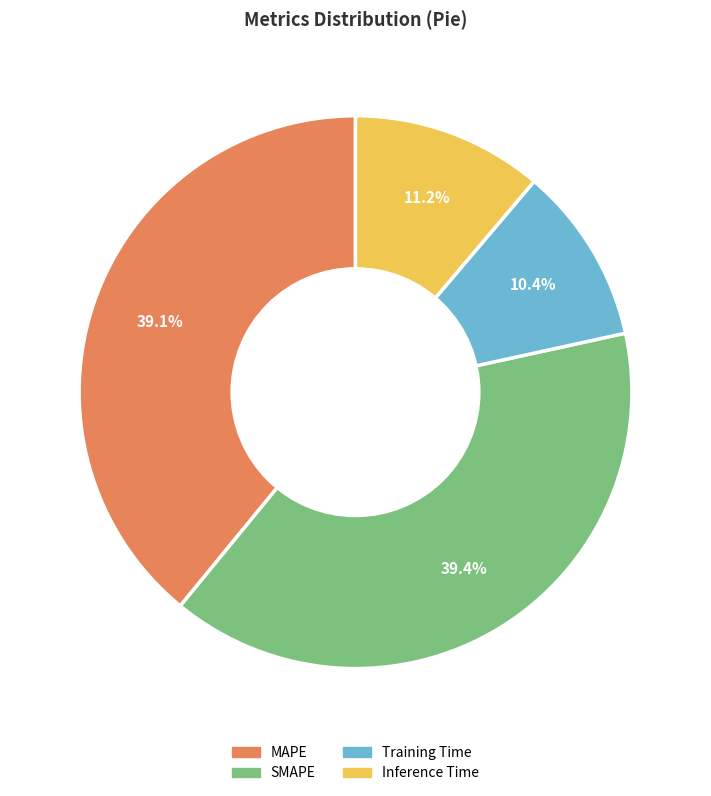

Count the number of slices in the pie.

4